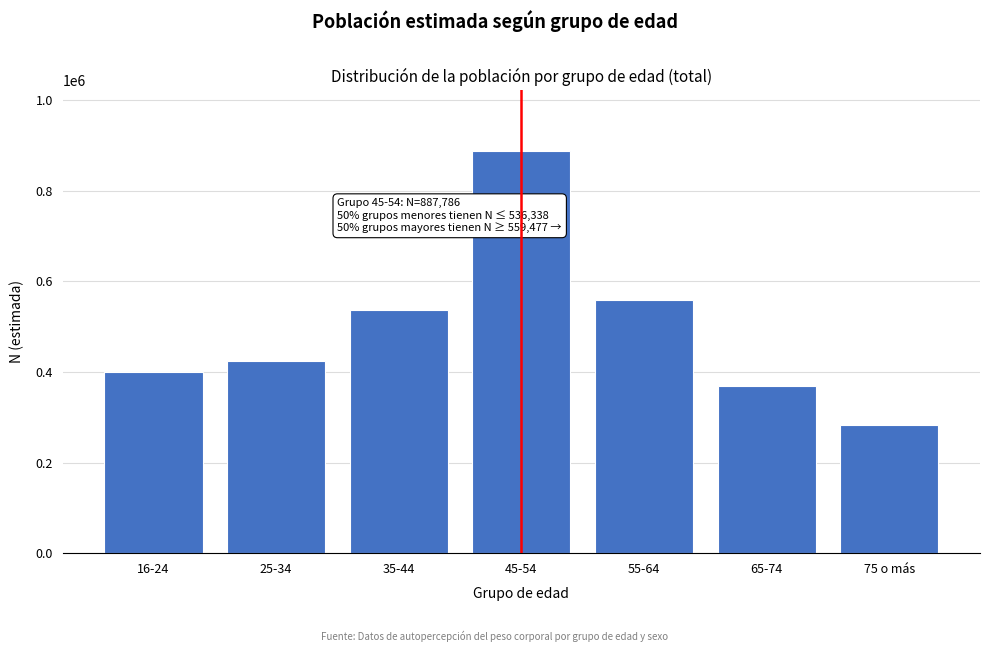

Reading left to right, transcribe all the data shown in this chart.

399987	423547	536338	887786	559477	368165	281895